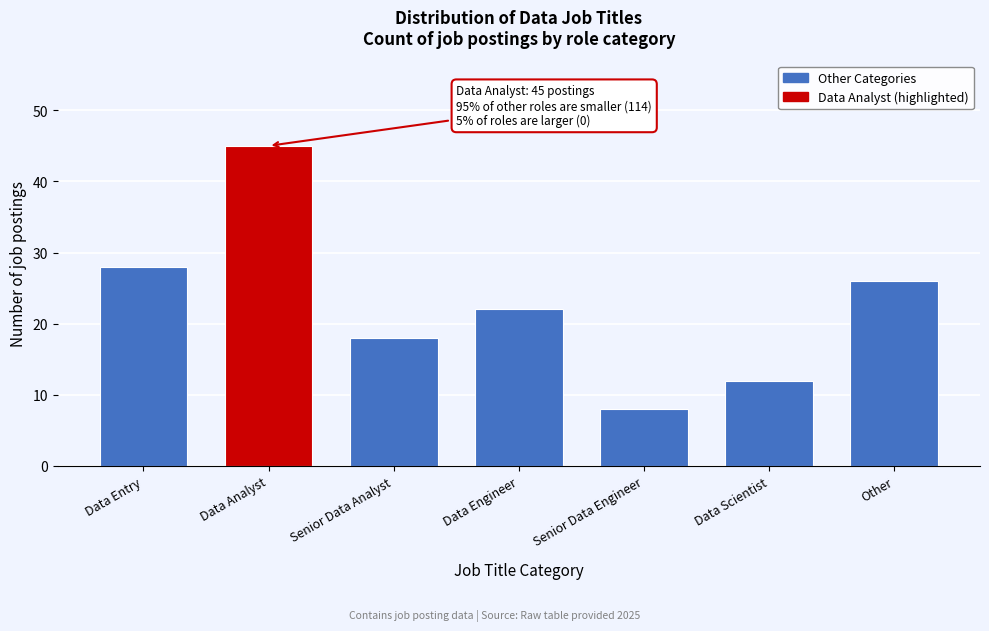

Reading left to right, extract all data points from this chart.

28	45	18	22	8	12	26